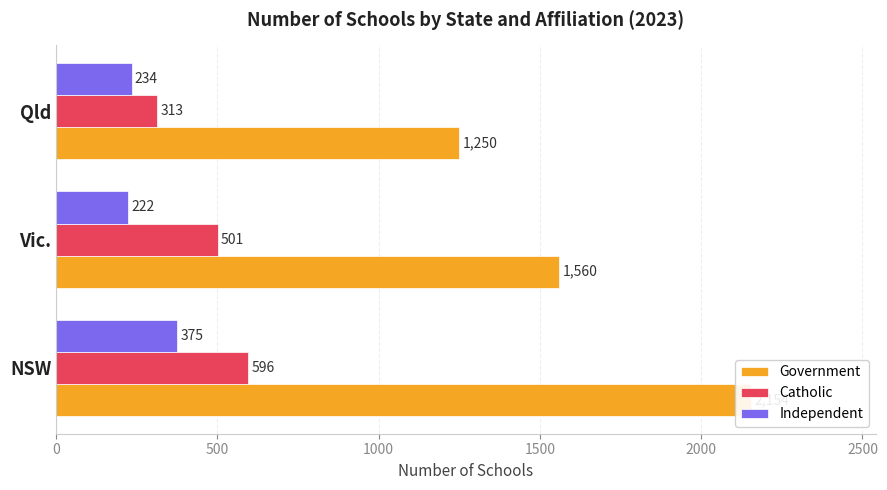

How many Catholic values are between 313 and 596?

3